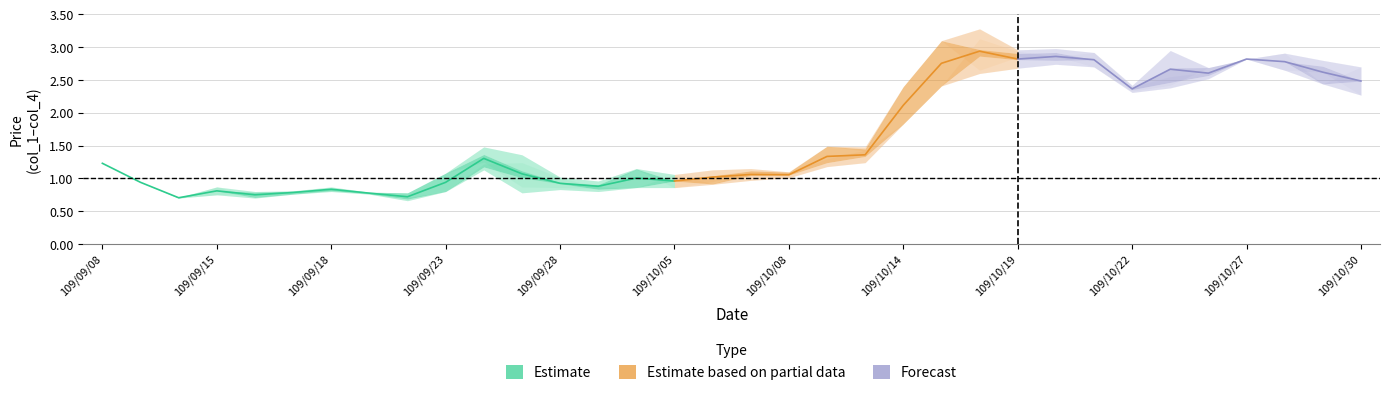

What is the value of the col_1 point at the 13th from the left?

1.0